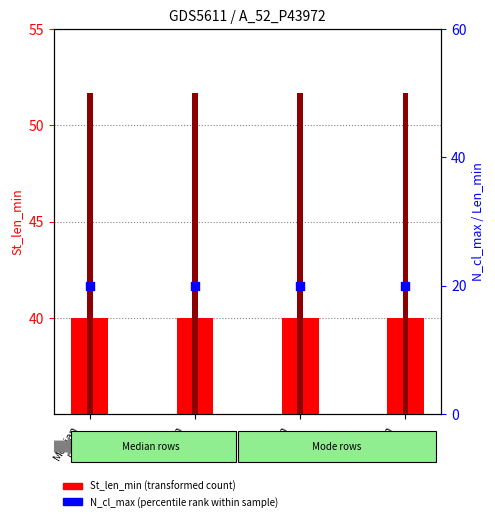

At how many categories does at least one series exceed 31?

4